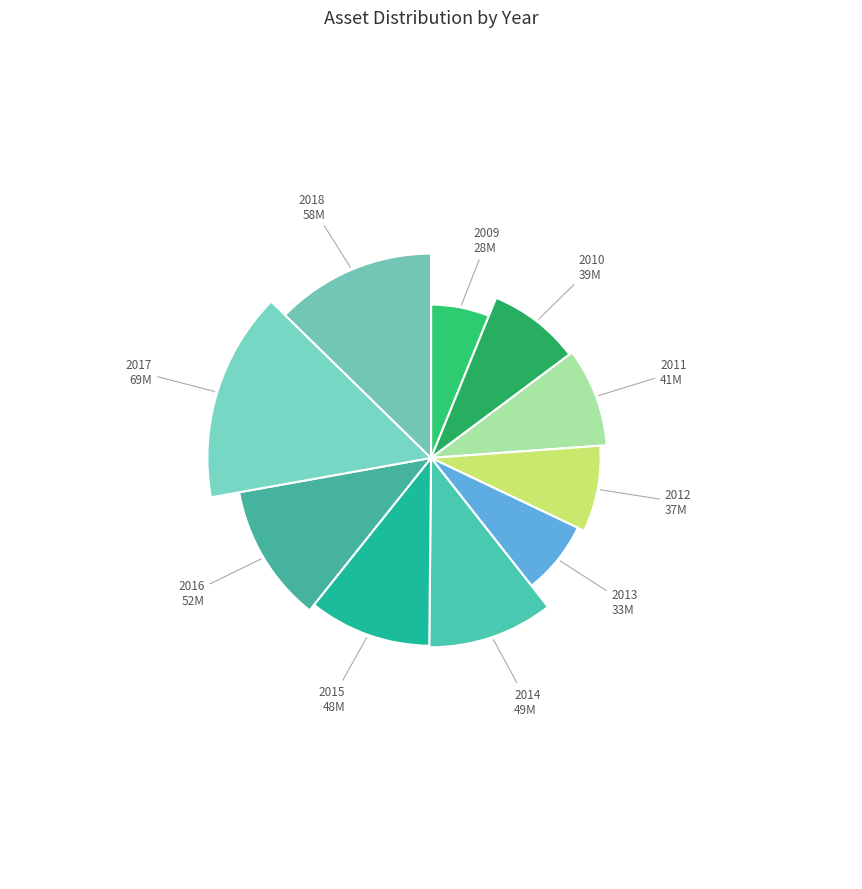

To the nearest percent, what percentage of the pie is 2014?

11%